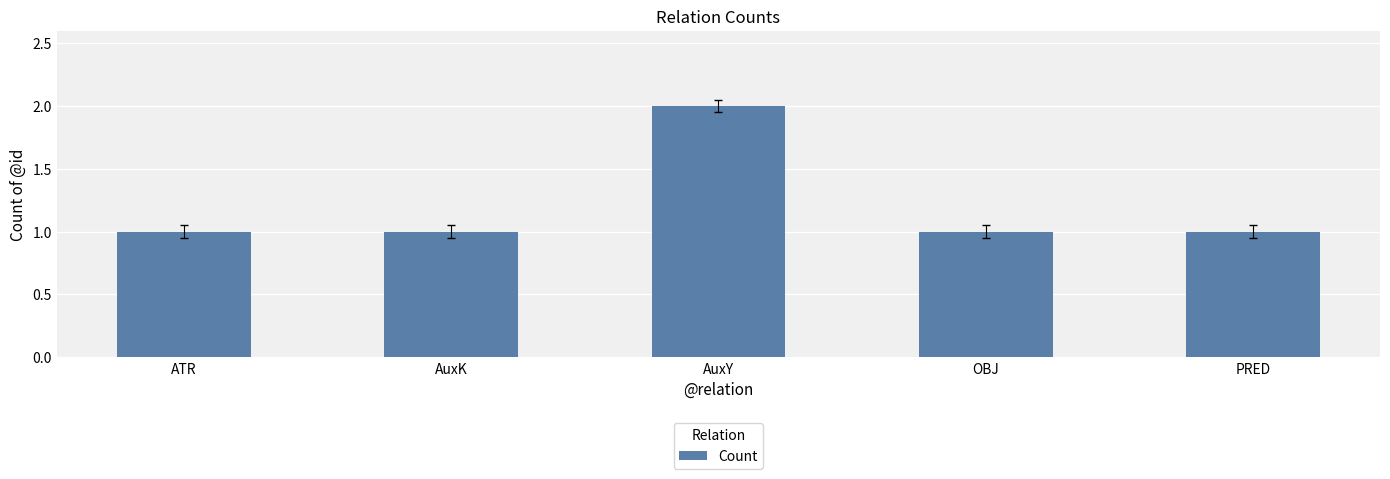

What is the change in value from ATR to AuxY?

+1